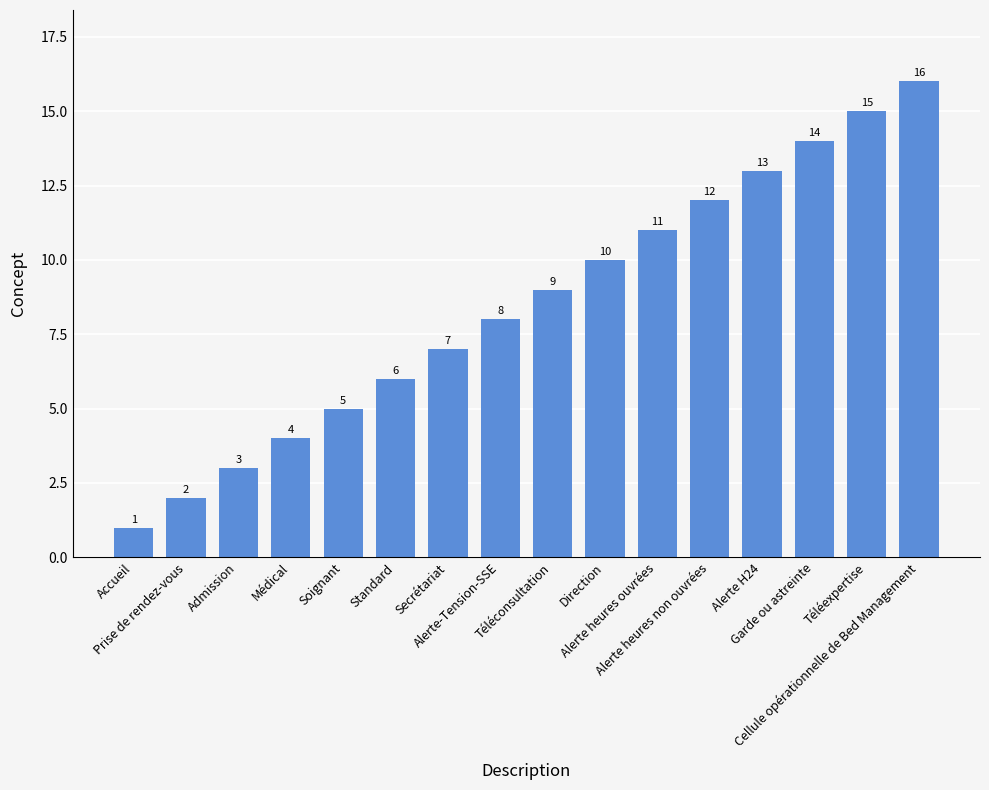

What position from the left is Téléconsultation?

9